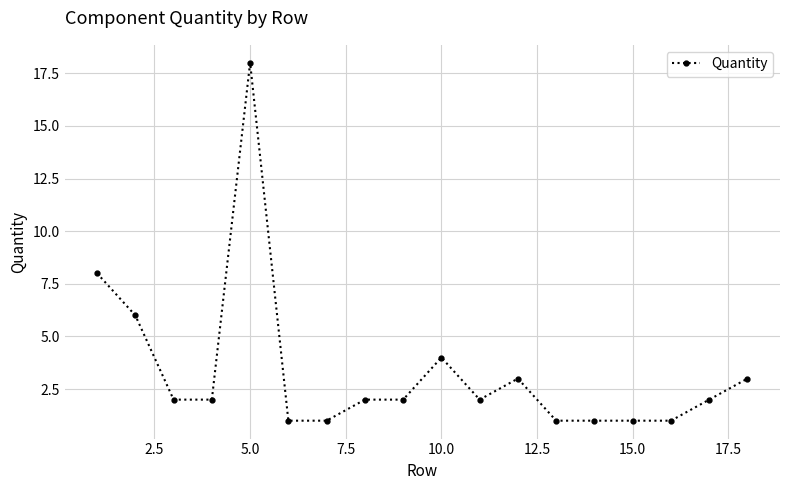

What is the minimum value shown in the chart?

1